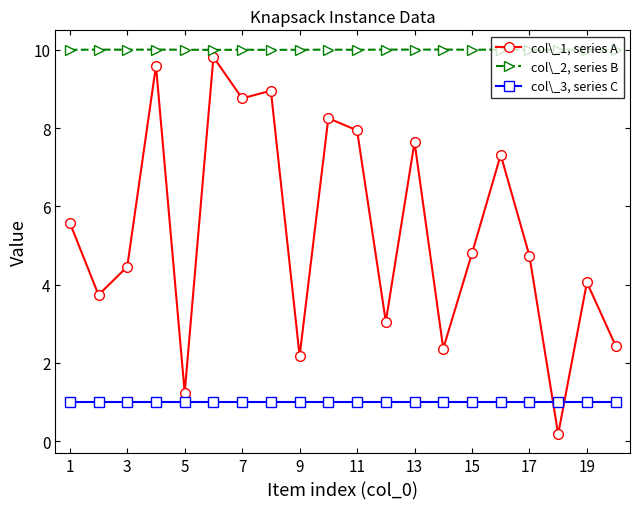

True or false: col\_1, series A and col\_2, series B intersect in this chart.

False